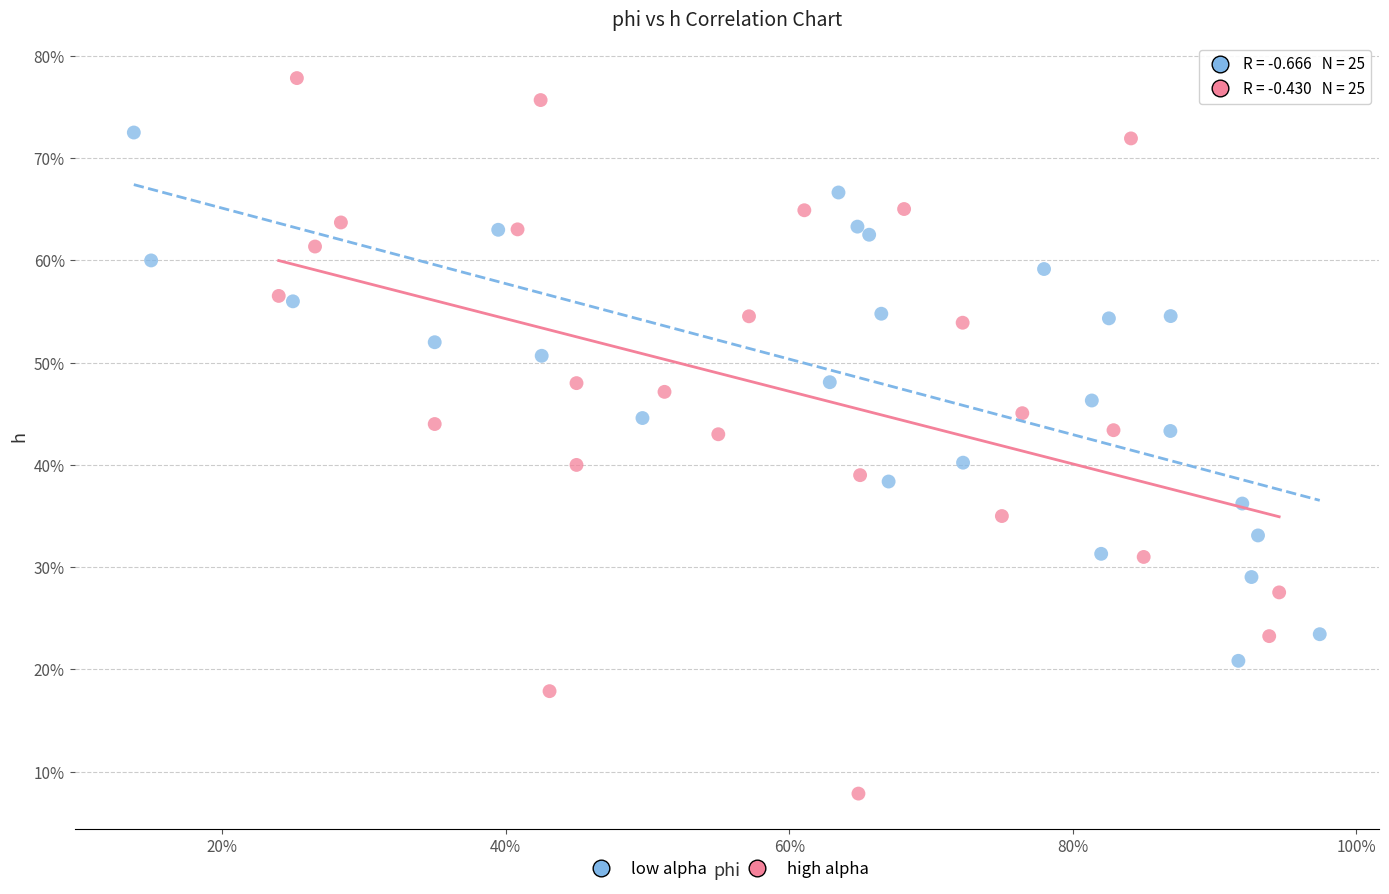

Which series has the widest spread of Y values?

high alpha